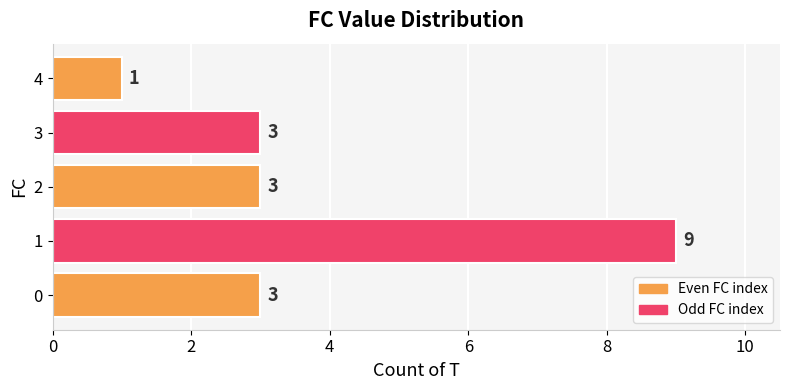

Count the number of data series in this chart.

1